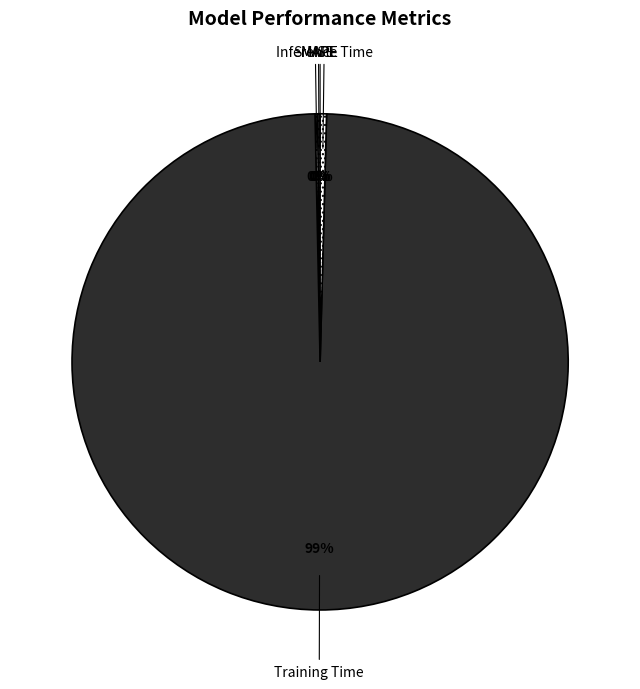

To the nearest percent, what is the average slice percentage?

20%